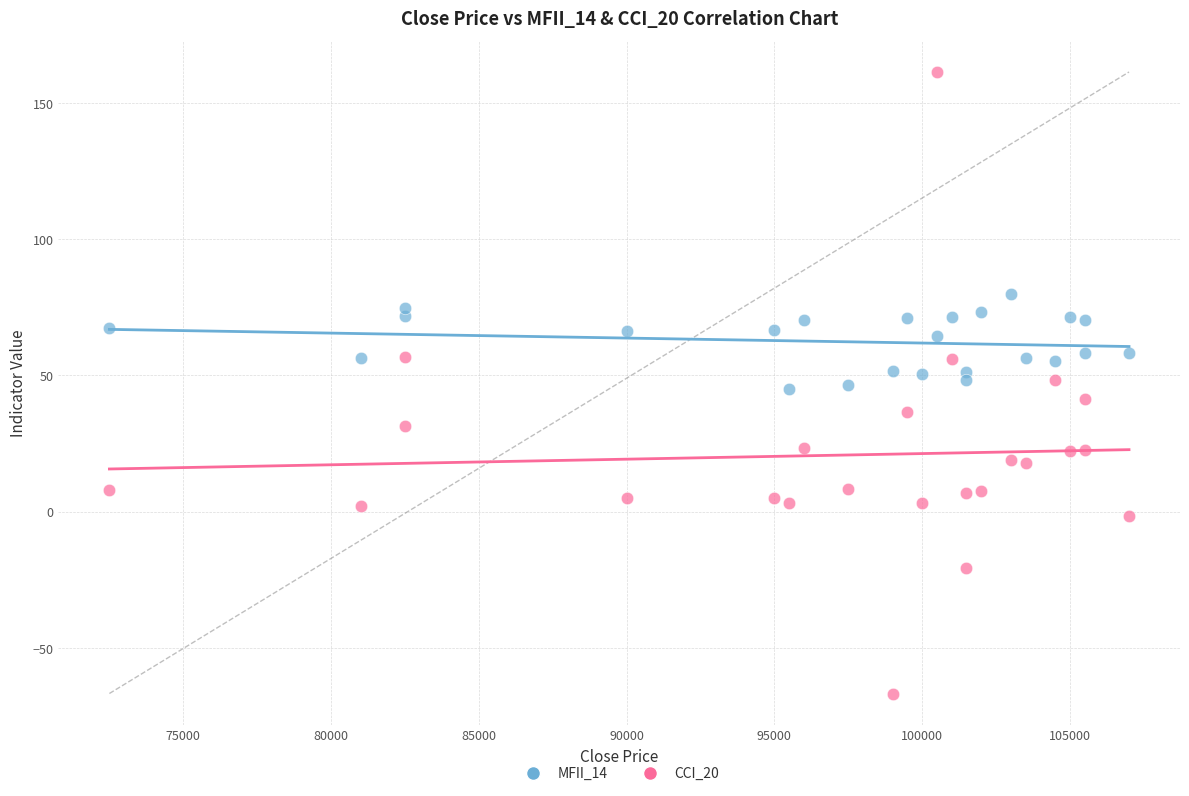

Which series reaches the maximum Y coordinate?

CCI_20